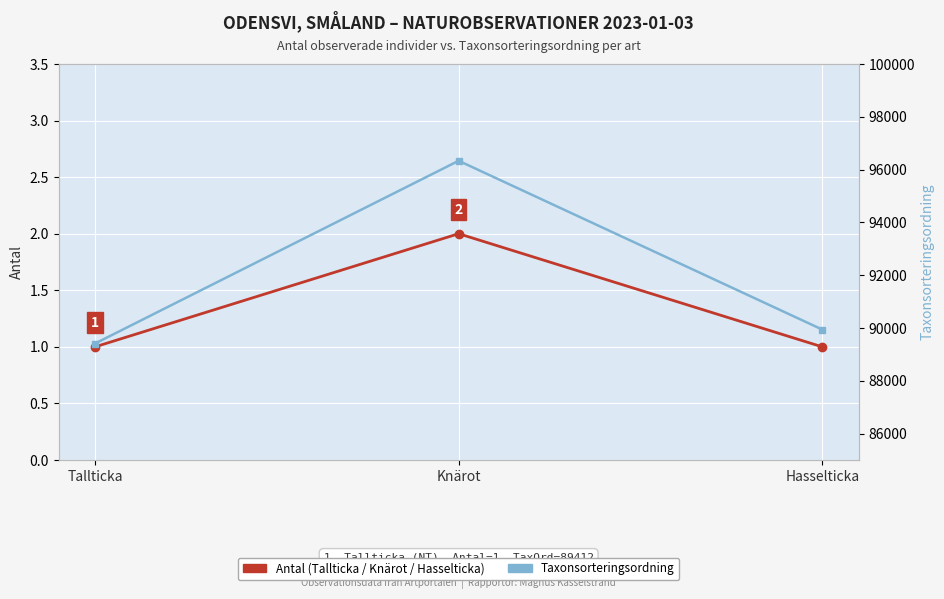

How many lines are shown in the chart?

2